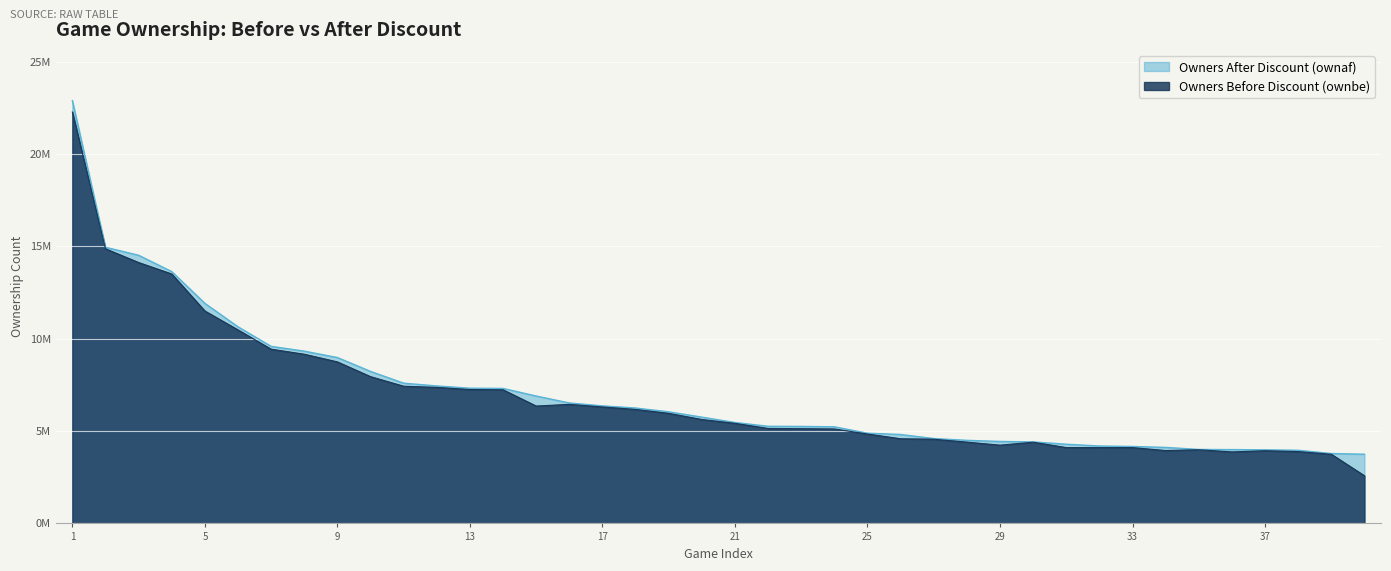

At 38, list the series in order from smallest to largest.

ownbe, ownaf